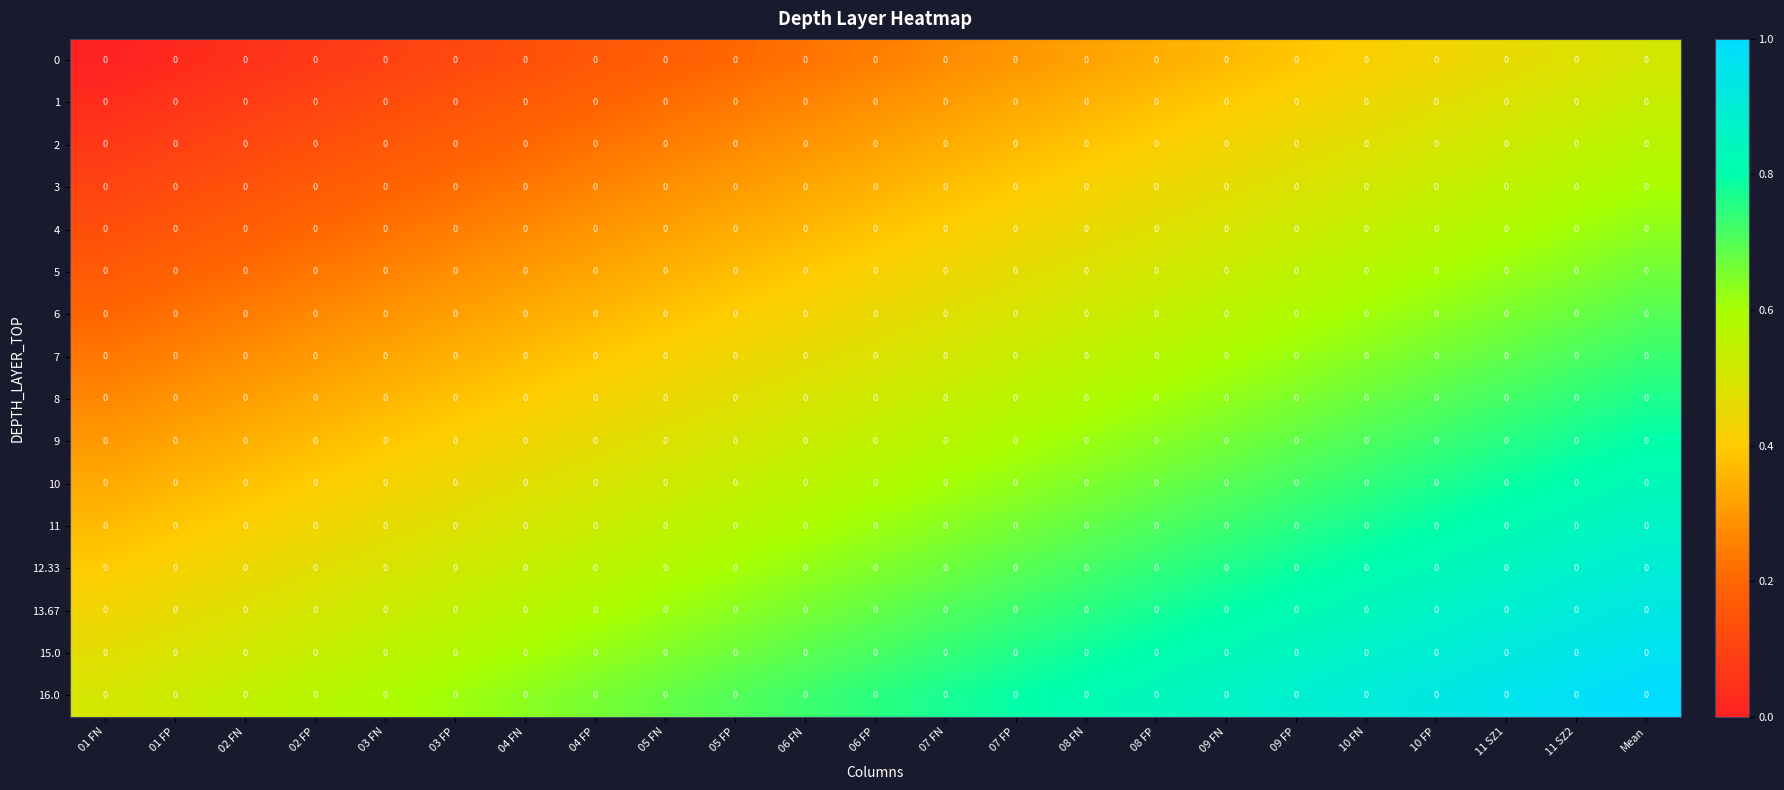

How many 8 values are between 0 and 1?

23